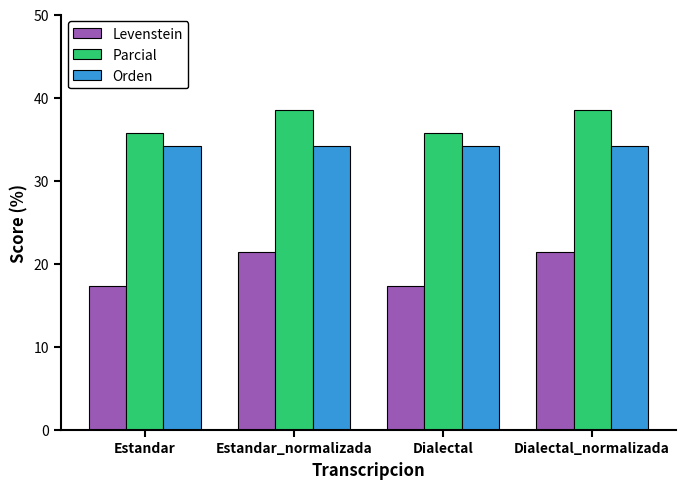

Is the value of Orden at Estandar_normalizada greater than the value of Parcial at Estandar_normalizada?

No